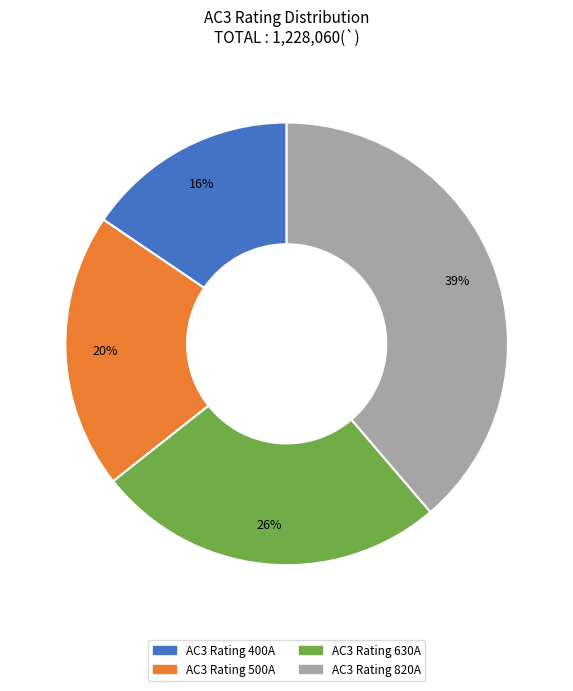

How many slices are in this pie chart?

4